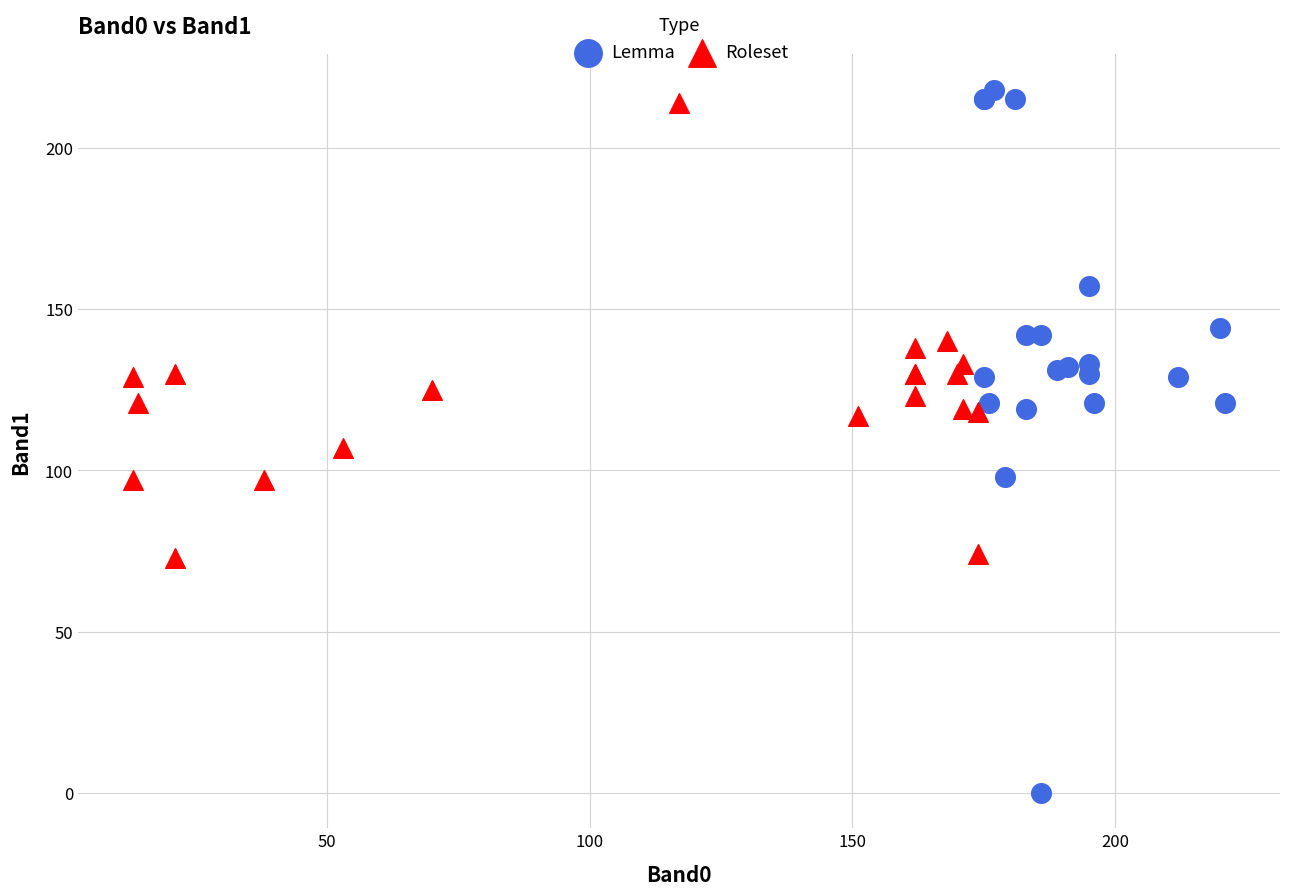

Which series has the widest spread of Y values?

Lemma